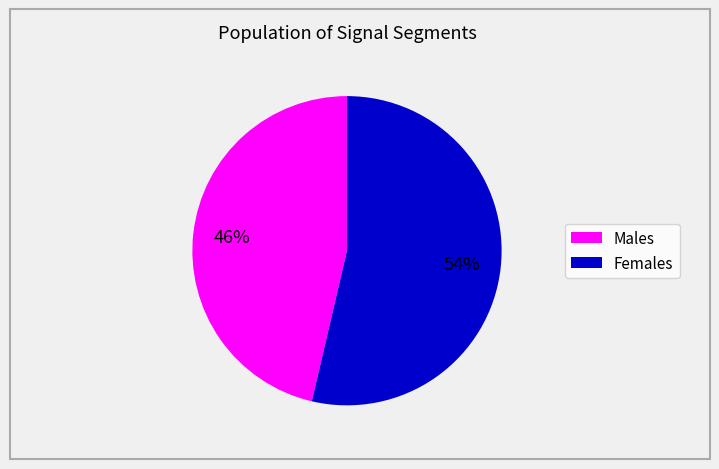

Is there a majority slice in this chart?

Yes